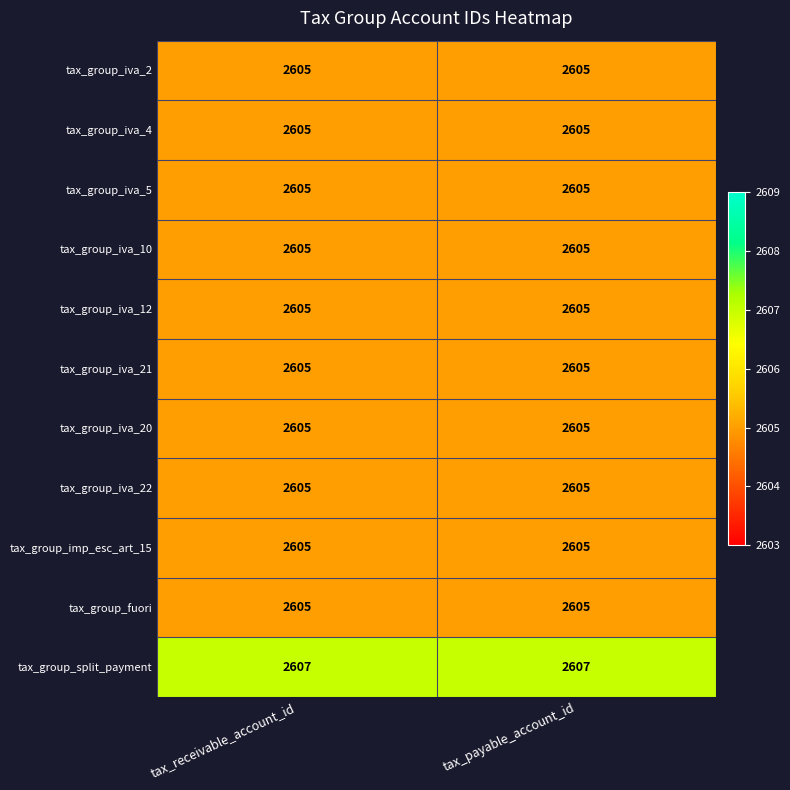

True or false: tax_group_iva_21 has a value of 2605 at tax_receivable_account_id.

True